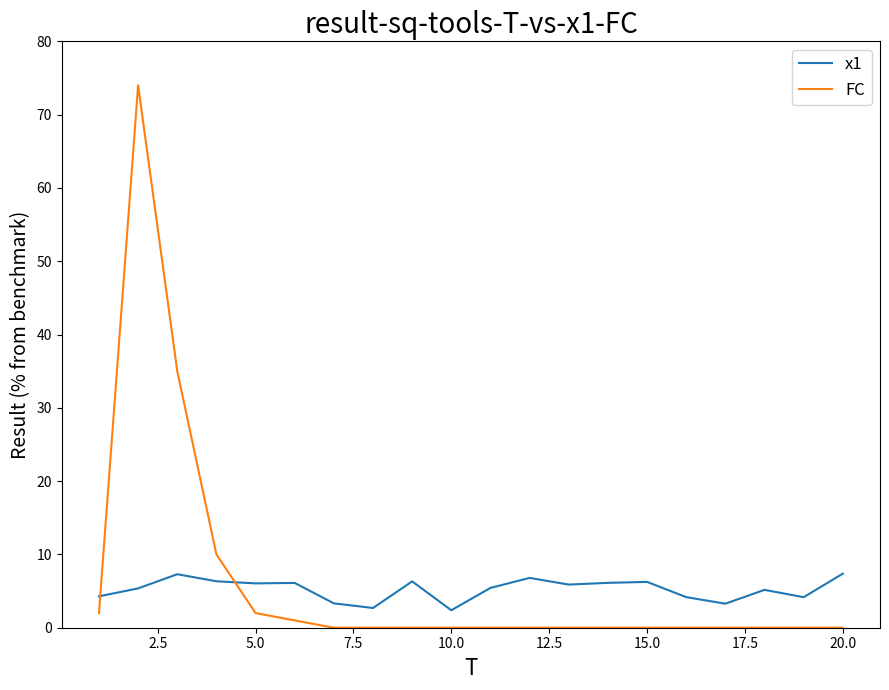

Which series has the largest range (max minus min)?

FC